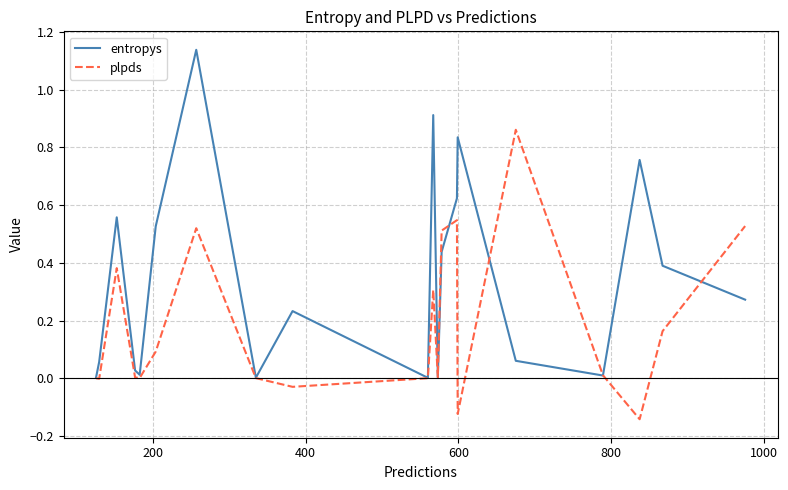

List the series in order of their peak value, lowest first.

plpds, entropys